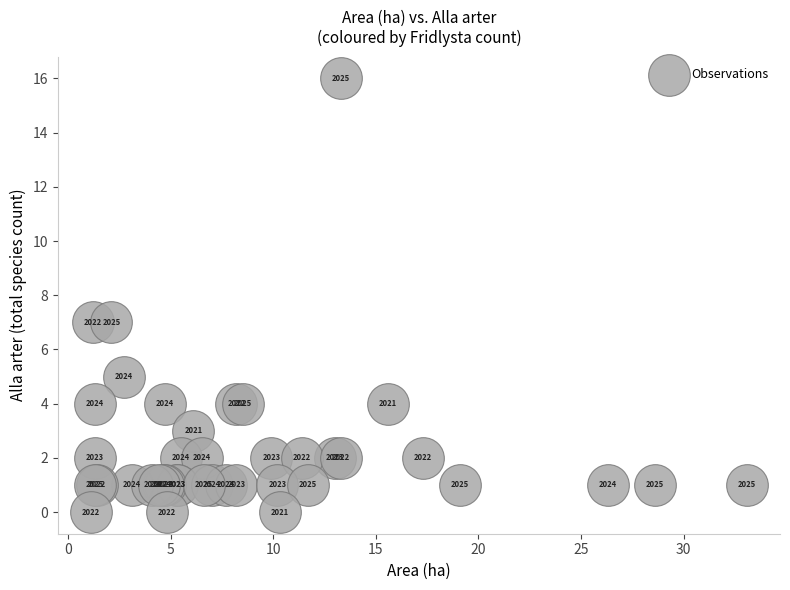

What Y value in the scatter plot is closest to 8?

7